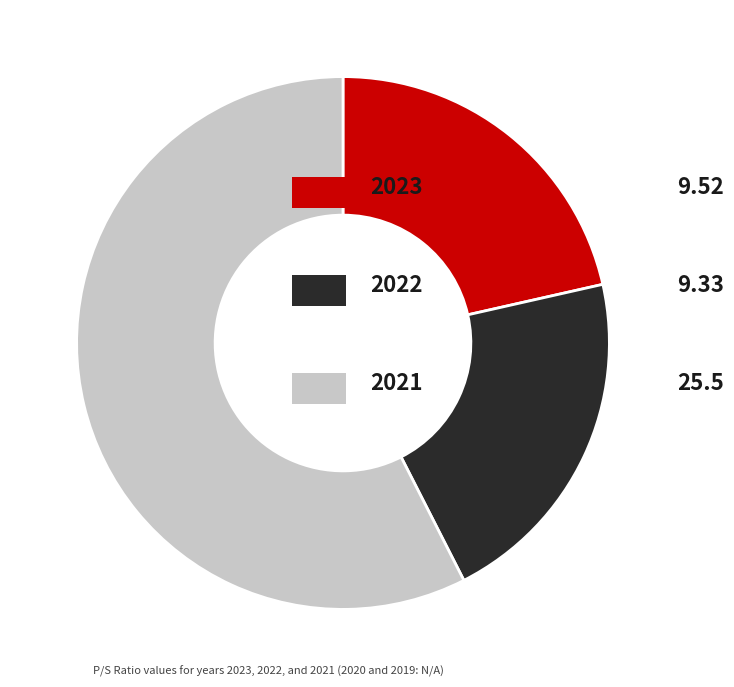

Is there a majority slice in this chart?

Yes